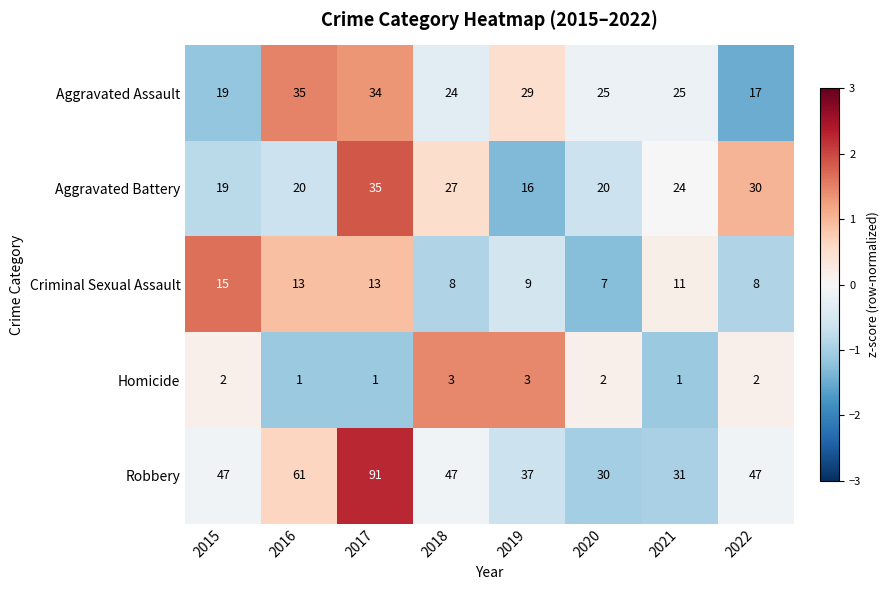

What is the difference between the highest and lowest values at 2018?

44